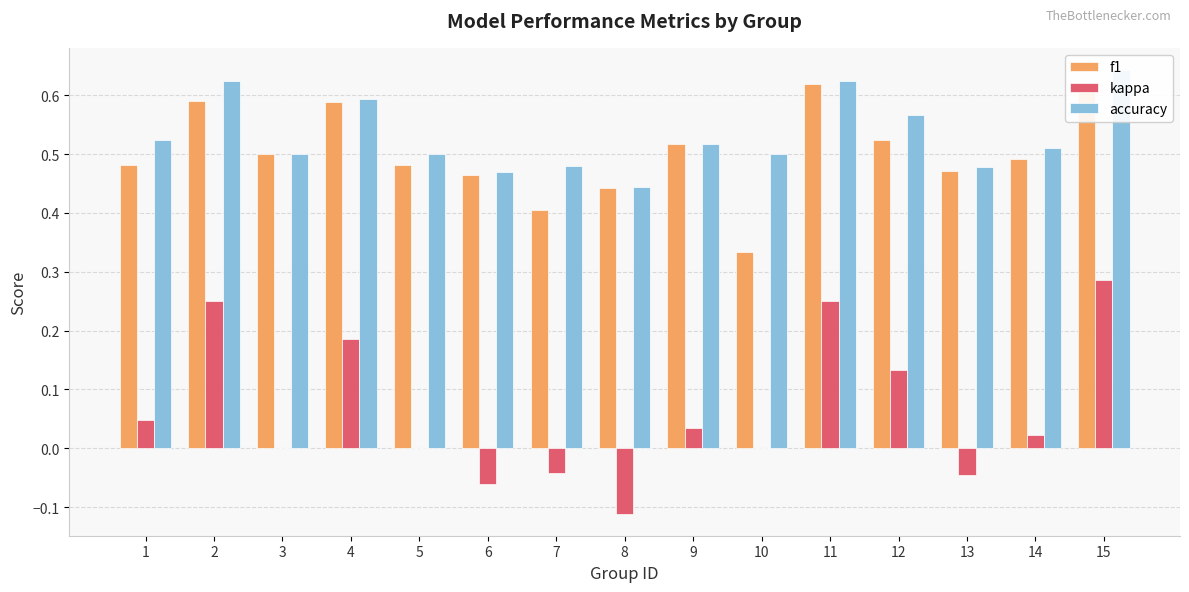

What is the sum of the f1 values at 4 and 11?

1.2